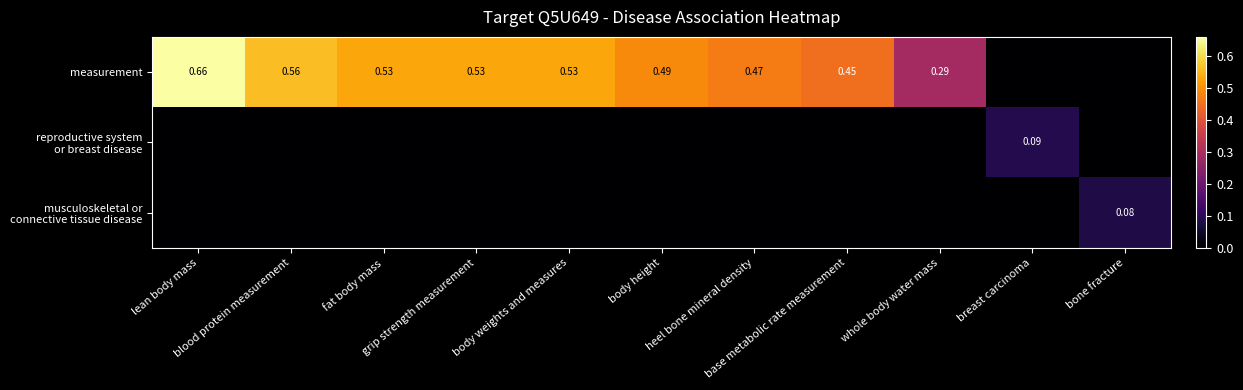

How many data points does each series have?

11